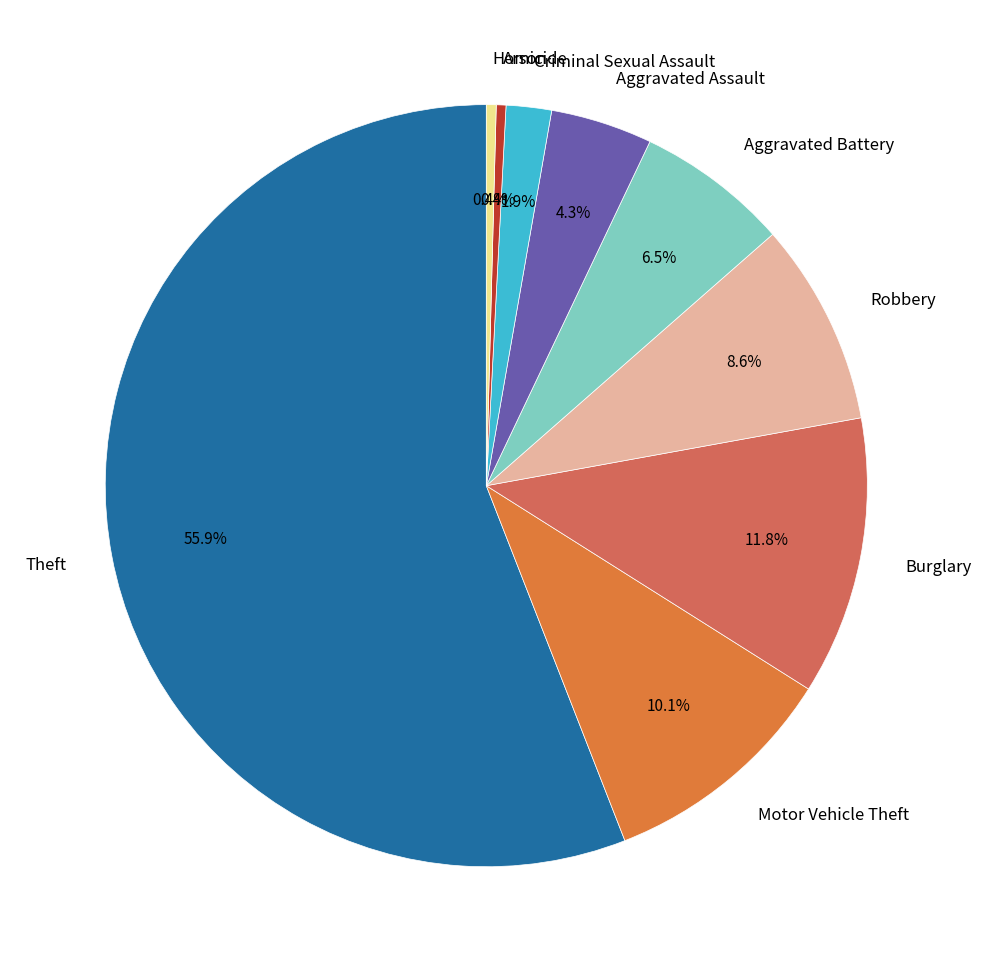

Combined, what portion of the pie is Homicide and Criminal Sexual Assault?

2.3%